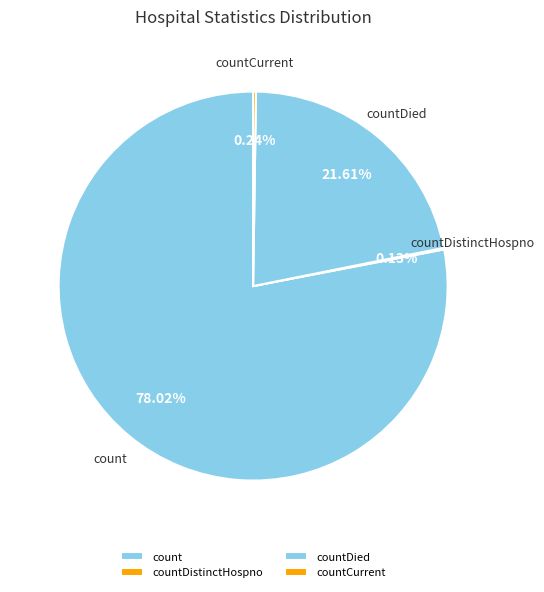

Which category has the biggest portion of the pie?

count